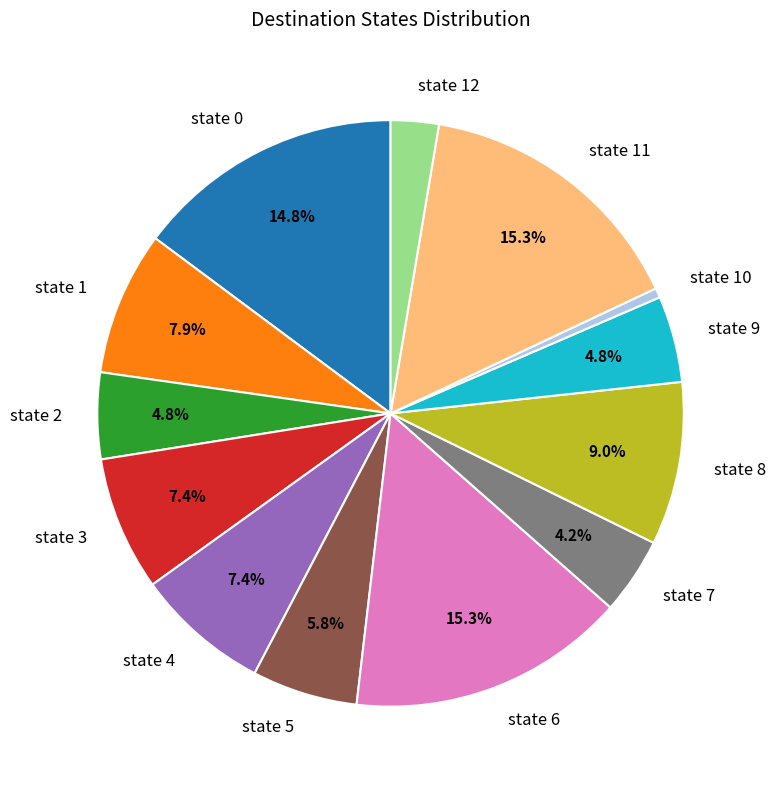

Is there a majority slice in this chart?

No